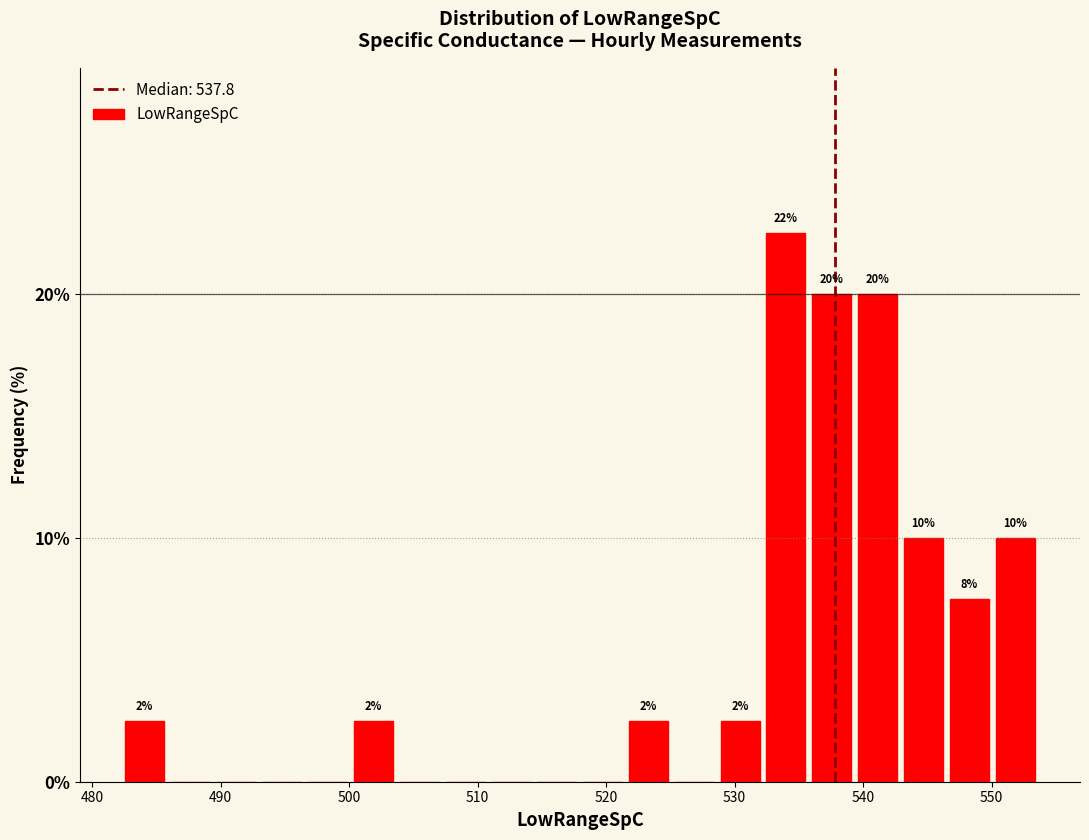

Around what value on the x-axis is the tallest bar? Give the approximate position of its centre, as read against the axis.

534